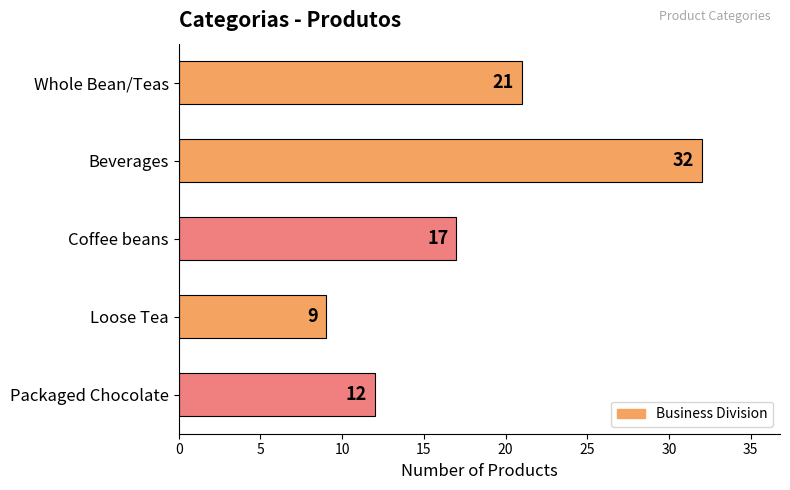

Reading top to bottom, list all the values displayed in this chart.

Whole Bean/Teas=21	Beverages=32	Coffee beans=17	Loose Tea=9	Packaged Chocolate=12